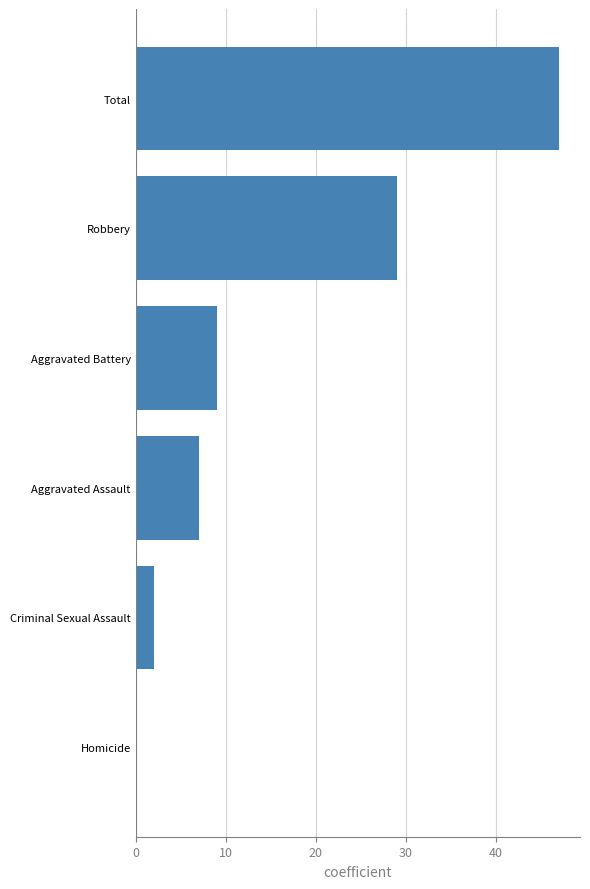

Reading bottom to top, list all the values displayed in this chart.

Homicide=0	Criminal Sexual Assault=2	Aggravated Assault=7	Aggravated Battery=9	Robbery=29	Total=47